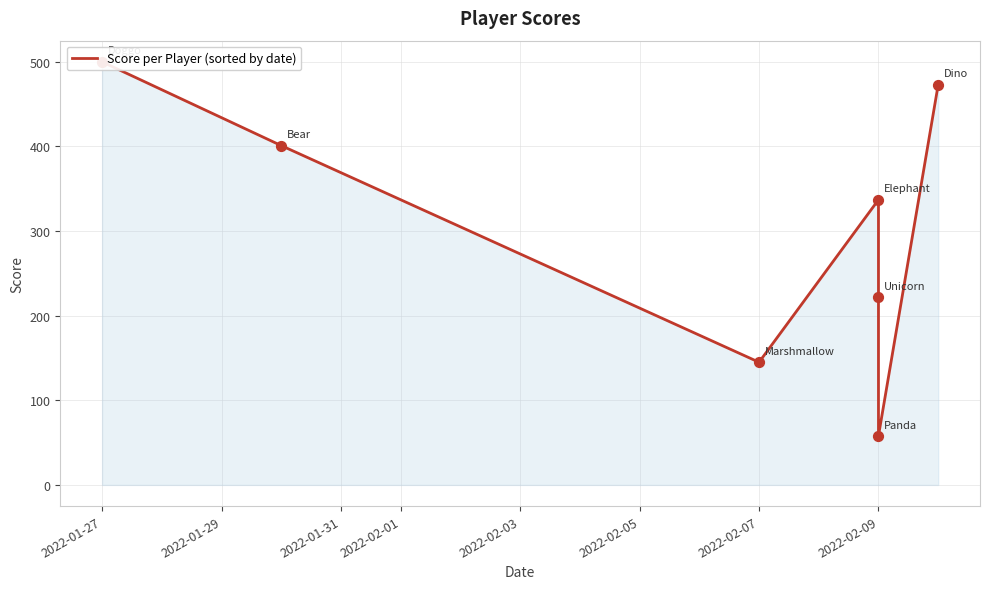

What is the change in value from 2022-01-29 to 2022-02-05?

-343